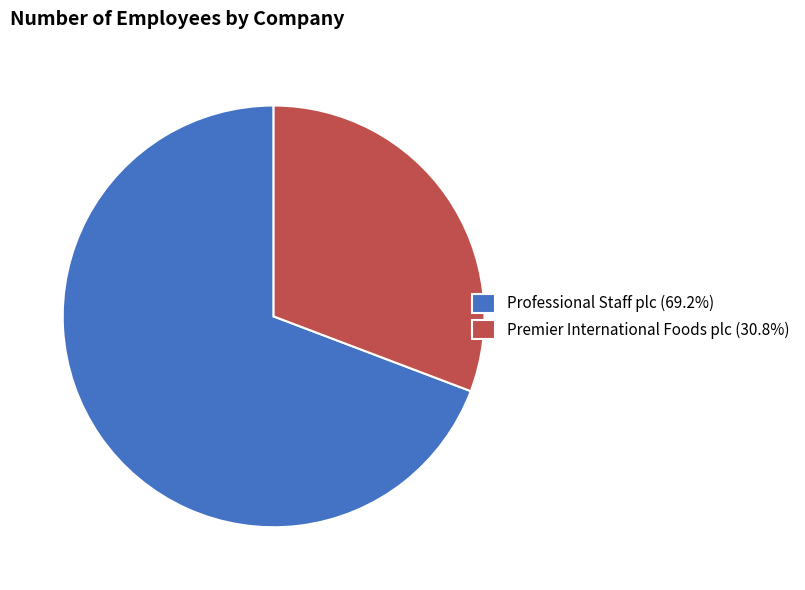

What is the ratio of the value at Premier International Foods plc (30.8%) to the value at Professional Staff plc (69.2%)?

0.4